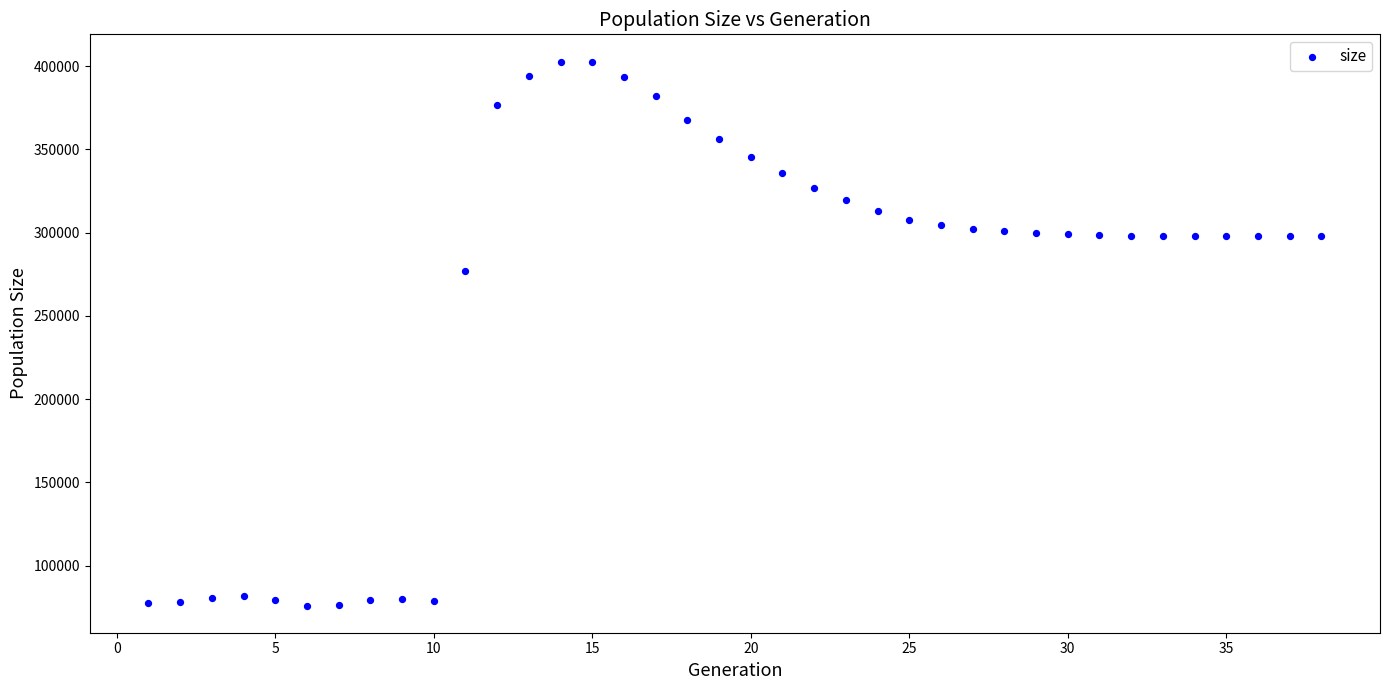

What is the range of Y values (max minus min)?

326713